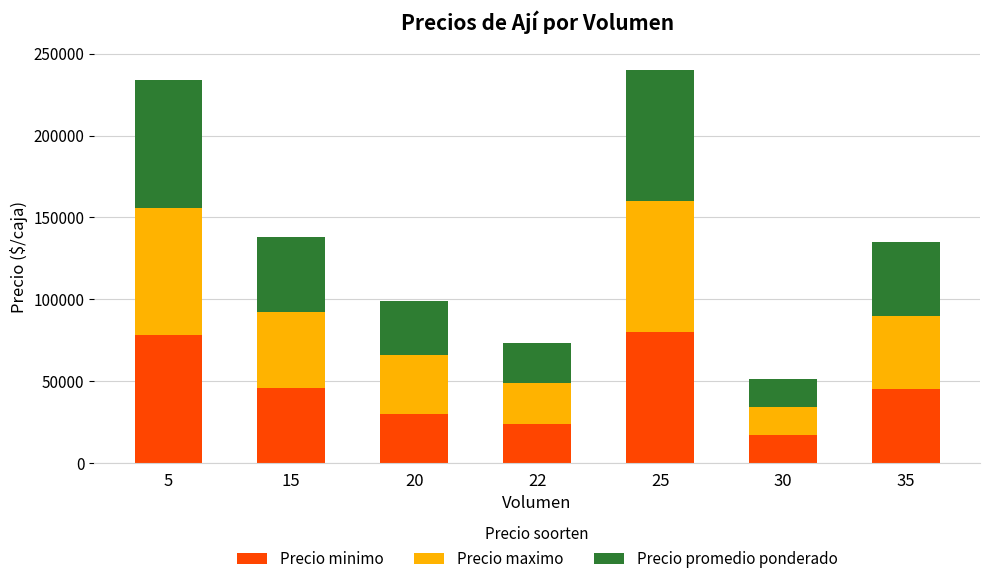

Is it true that Precio minimo equals 55456 at 25?

False